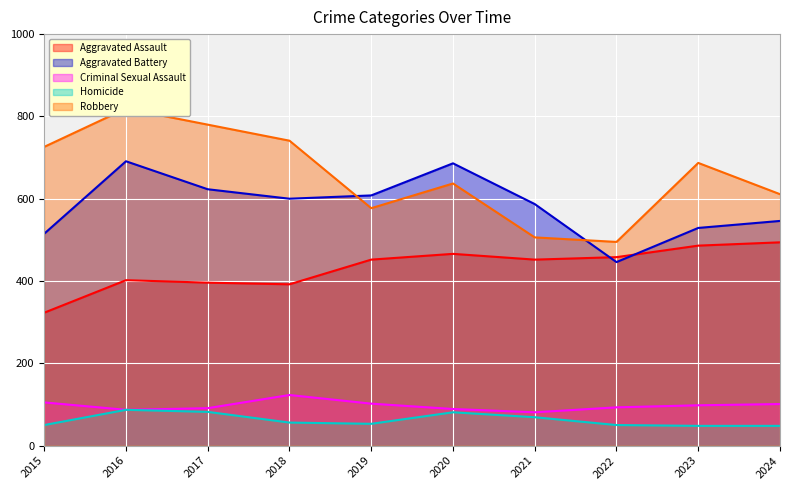

How many interior local peaks does the Criminal Sexual Assault series have?

1